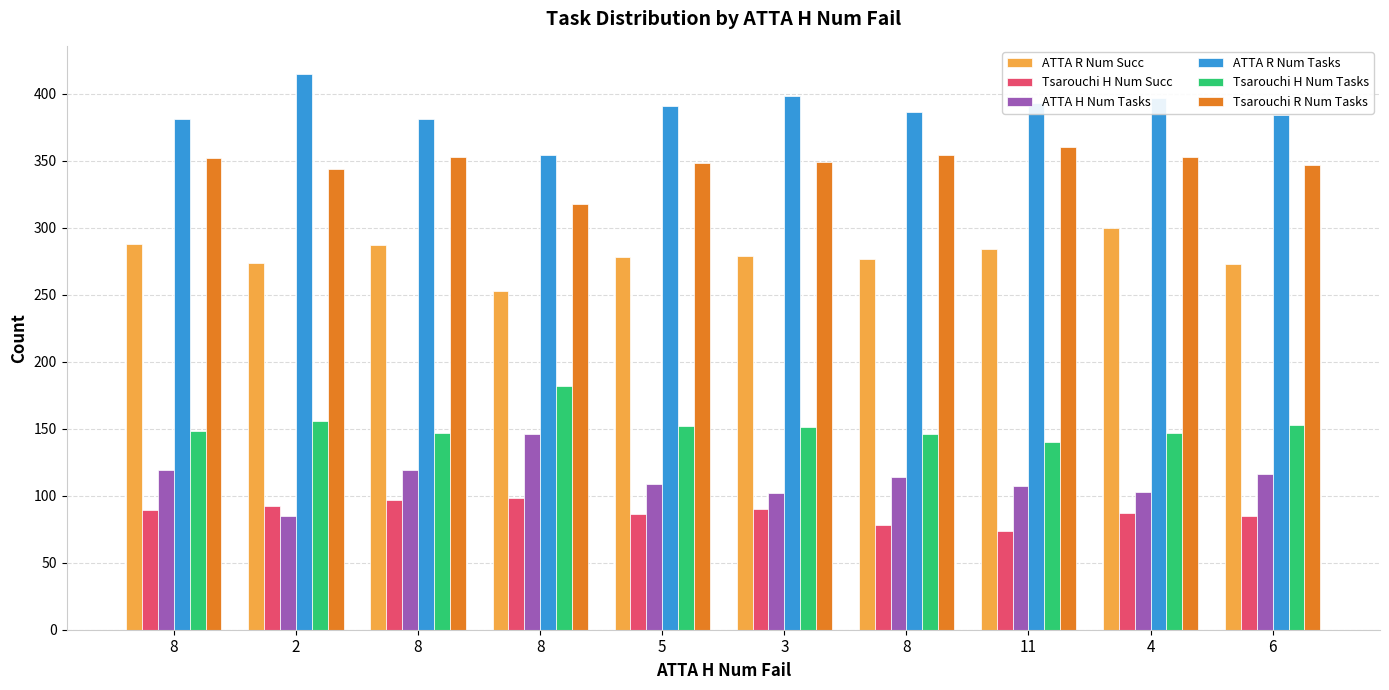

Are the bars horizontal?

No